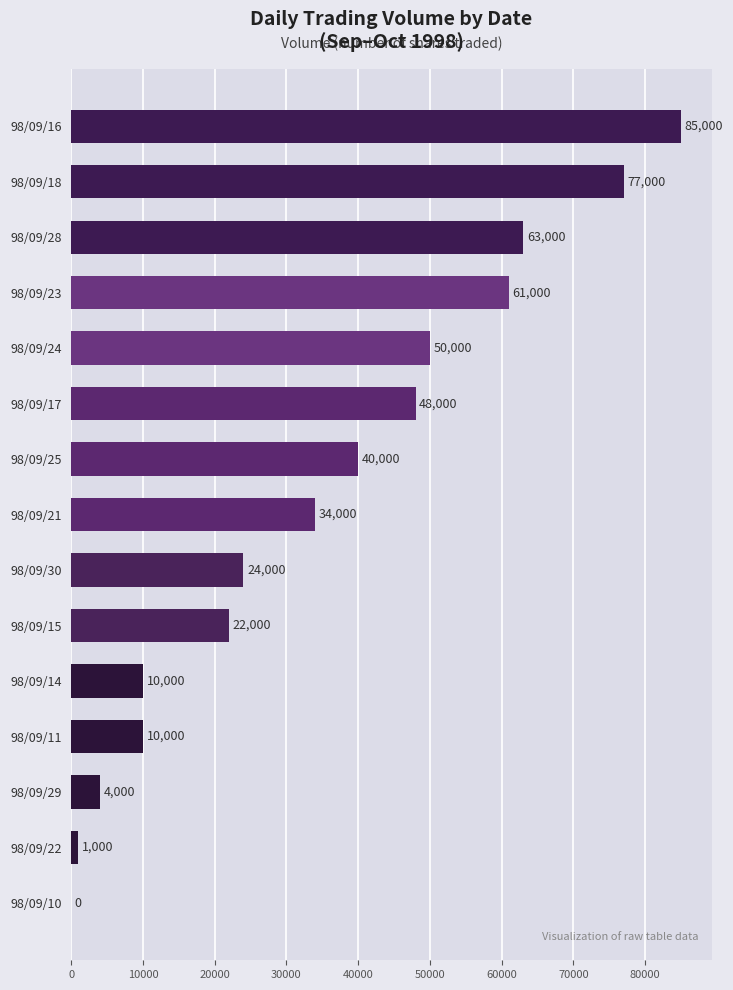

Reading bottom to top, transcribe all the data shown in this chart.

98/09/10=0	98/09/22=1000	98/09/29=4000	98/09/11=10000	98/09/14=10000	98/09/15=22000	98/09/30=24000	98/09/21=34000	98/09/25=40000	98/09/17=48000	98/09/24=50000	98/09/23=61000	98/09/28=63000	98/09/18=77000	98/09/16=85000